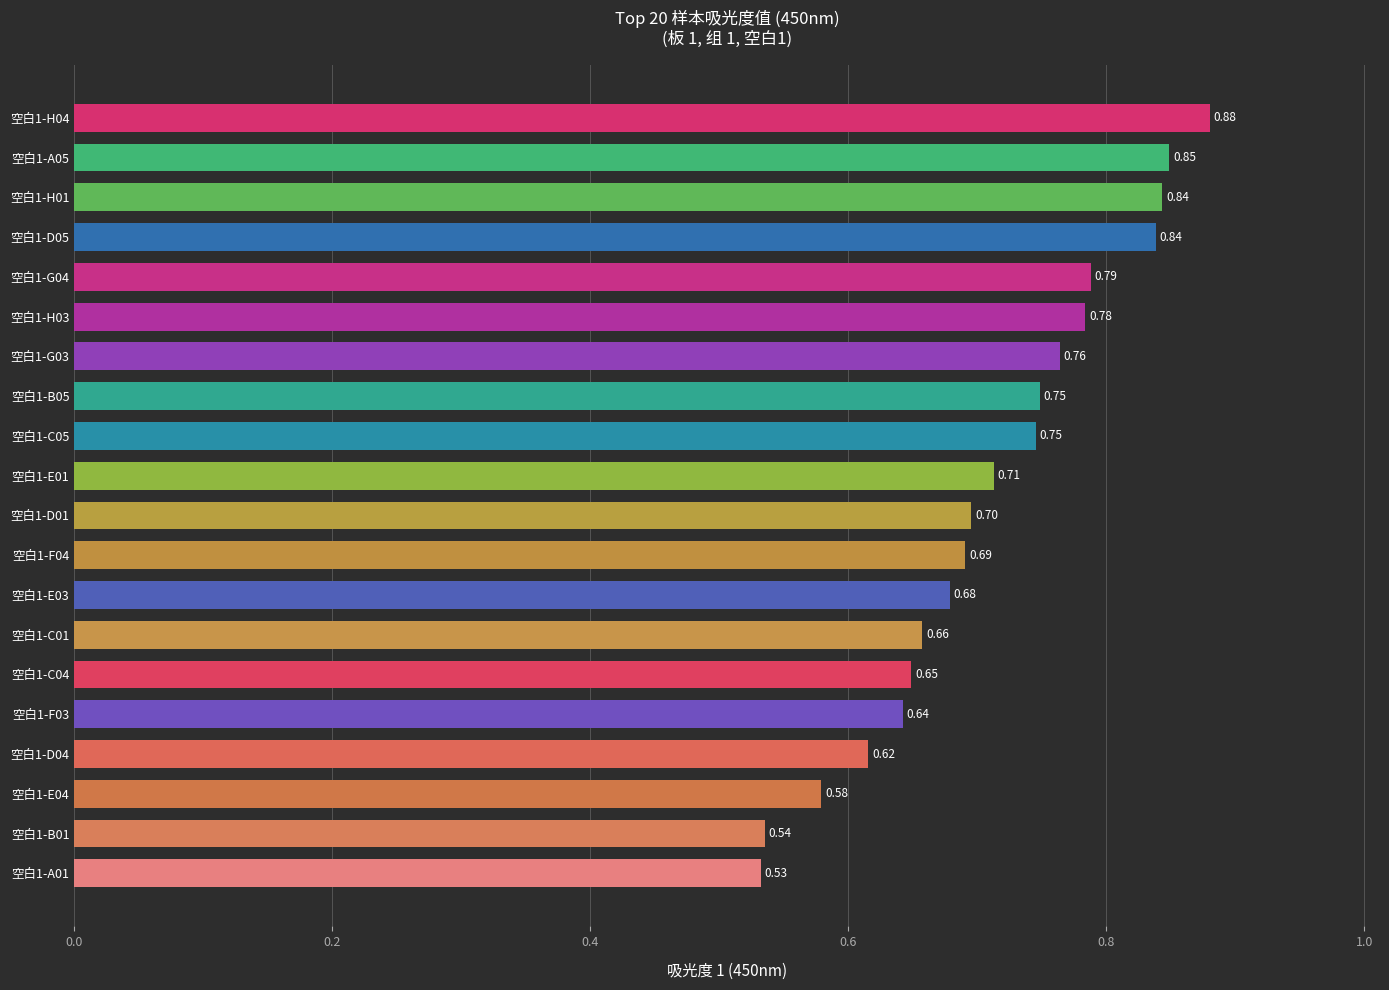

What is the difference between the maximum and minimum values?

0.3